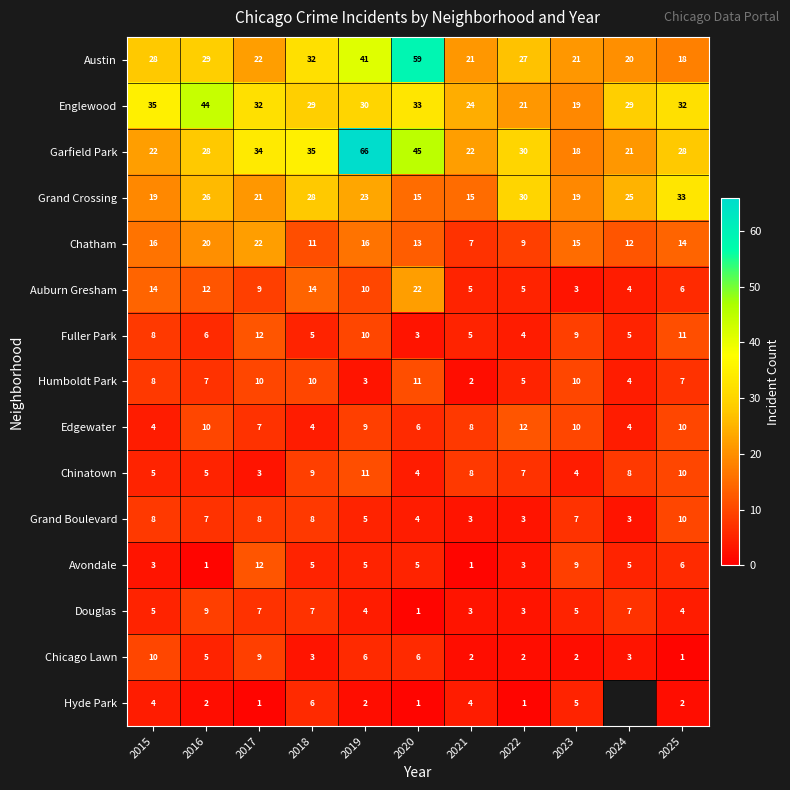

How many data points does each series have?

11